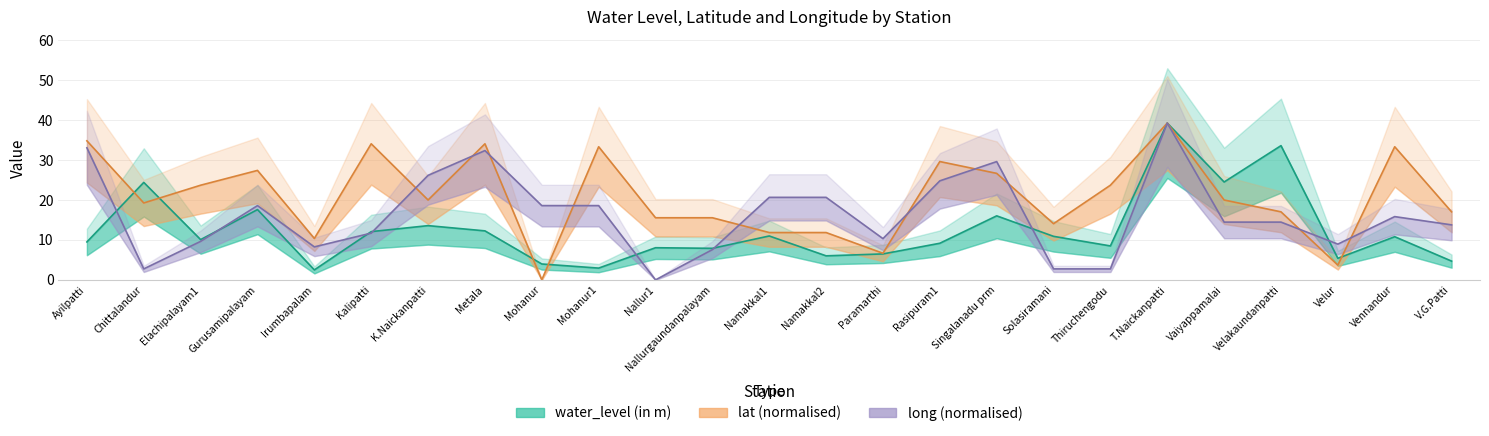

What is the difference between the maximum and minimum values in the long series?

39.2